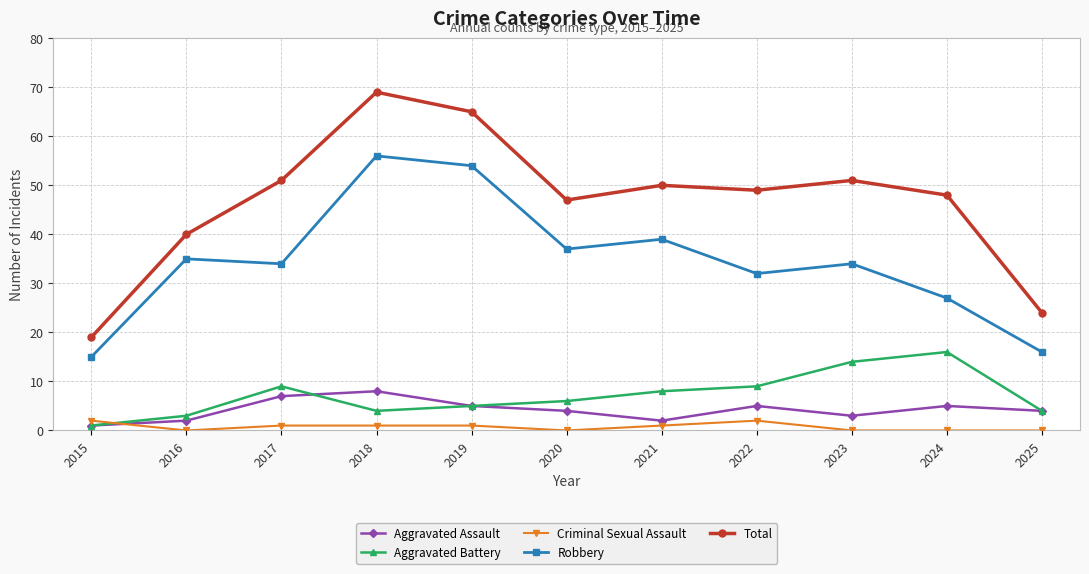

Which series has the largest range (max minus min)?

Total